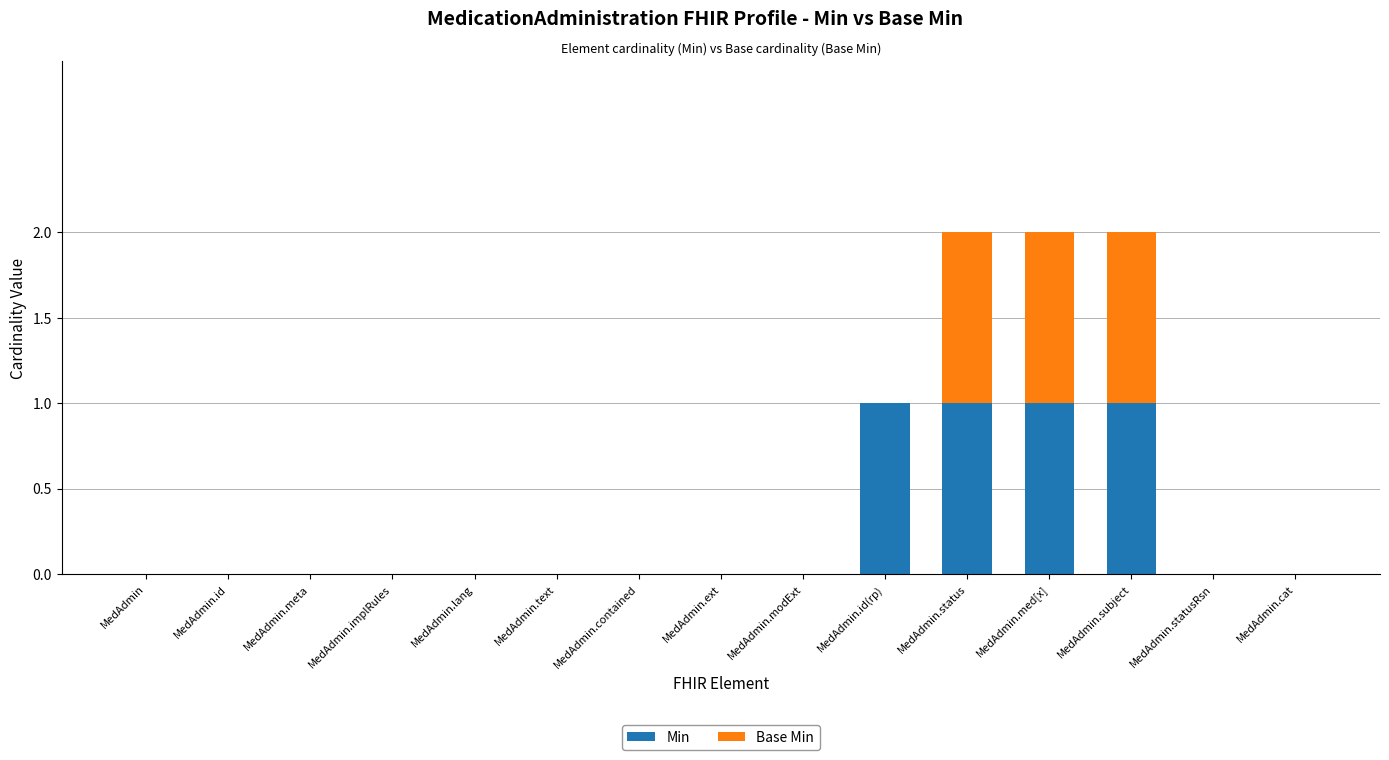

The value of Min at MedAdmin.id(rp) is 1. True or false?

True